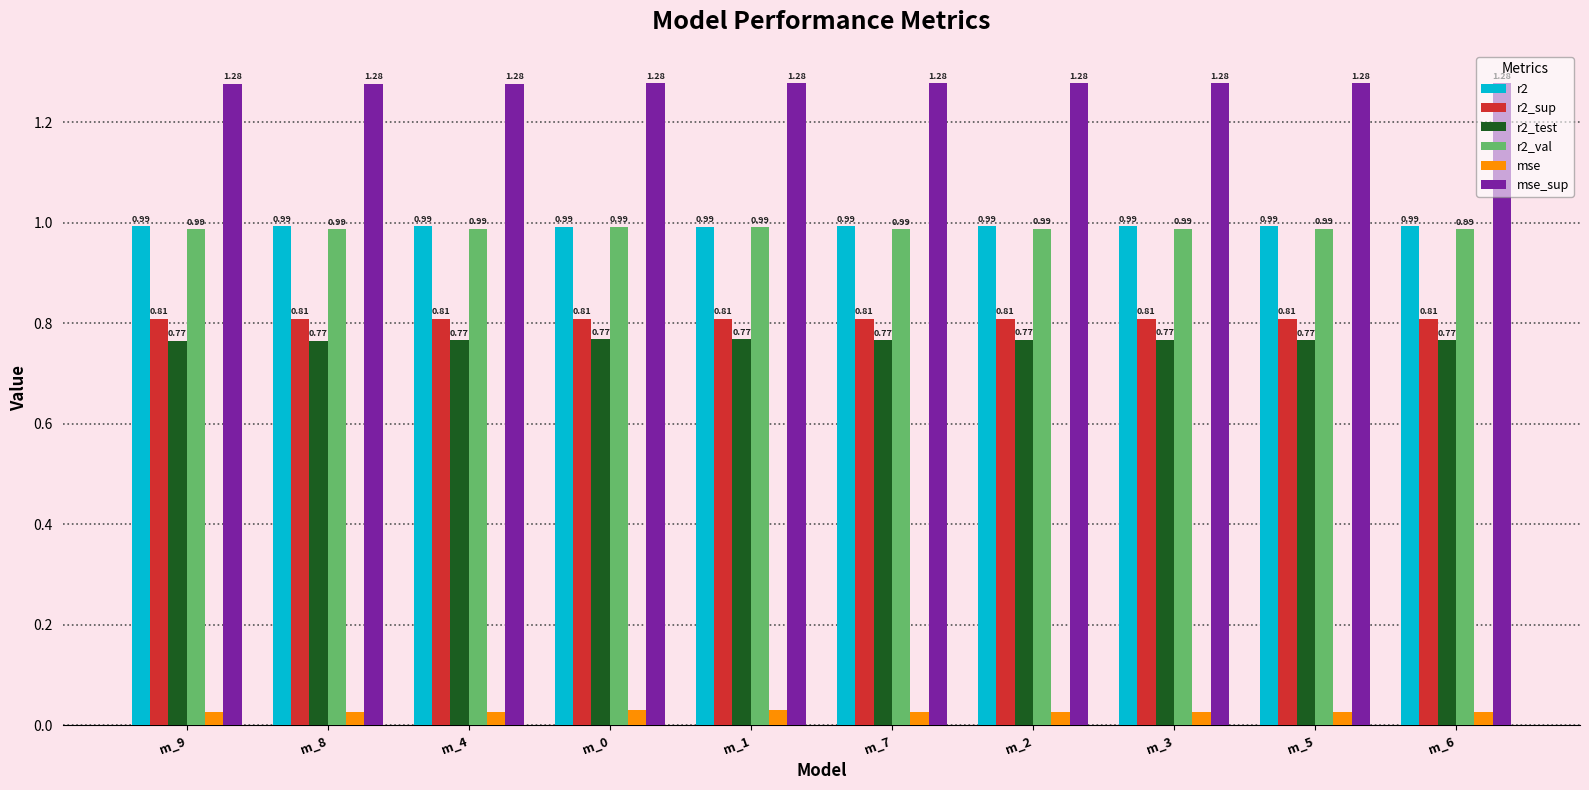

At how many categories does at least one series exceed 0?

10